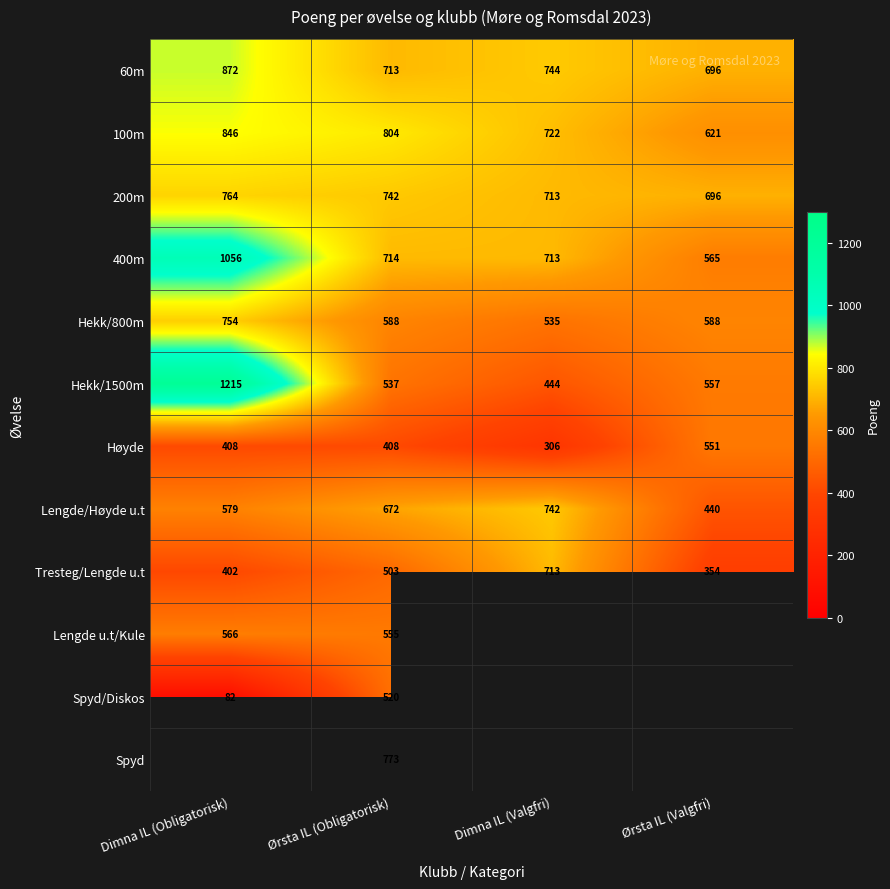

How many Lengde/Høyde u.t values are between 579 and 742?

3